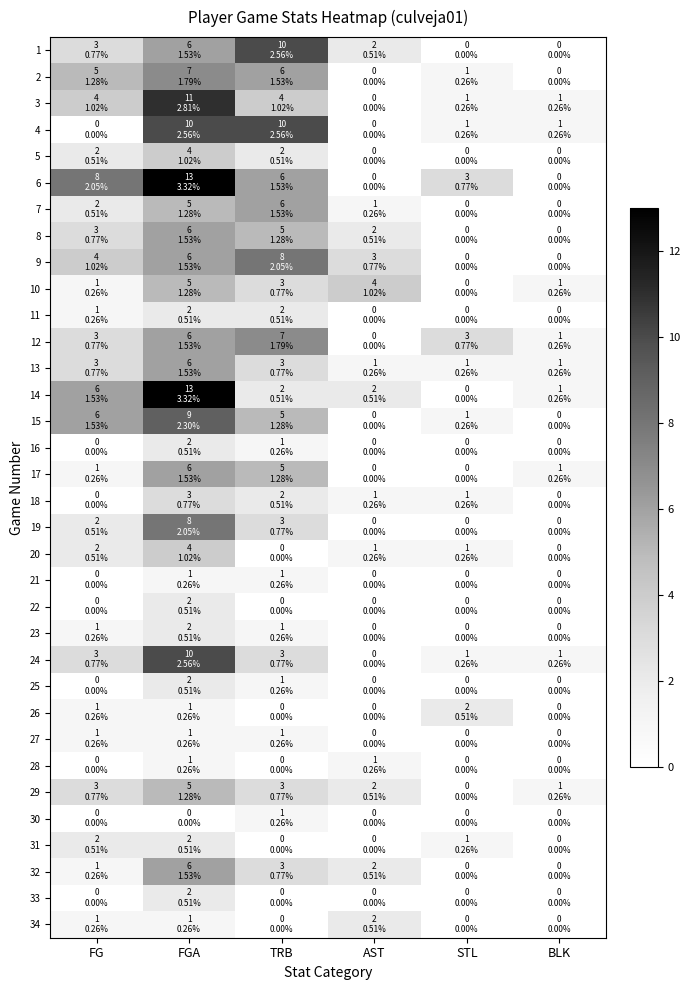

Rank the series at STL from lowest to highest value.

1, 5, 7, 8, 9, 10, 11, 14, 16, 17, 19, 21, 22, 23, 25, 27, 28, 29, 30, 32, 33, 34, 2, 3, 4, 13, 15, 18, 20, 24, 31, 26, 6, 12